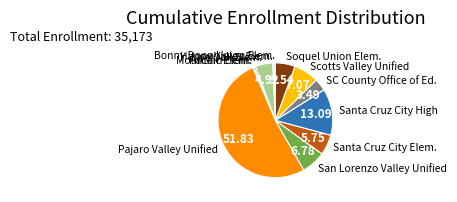

Is the sum of Scotts Valley Unified and Santa Cruz City Elem. greater than half?

No